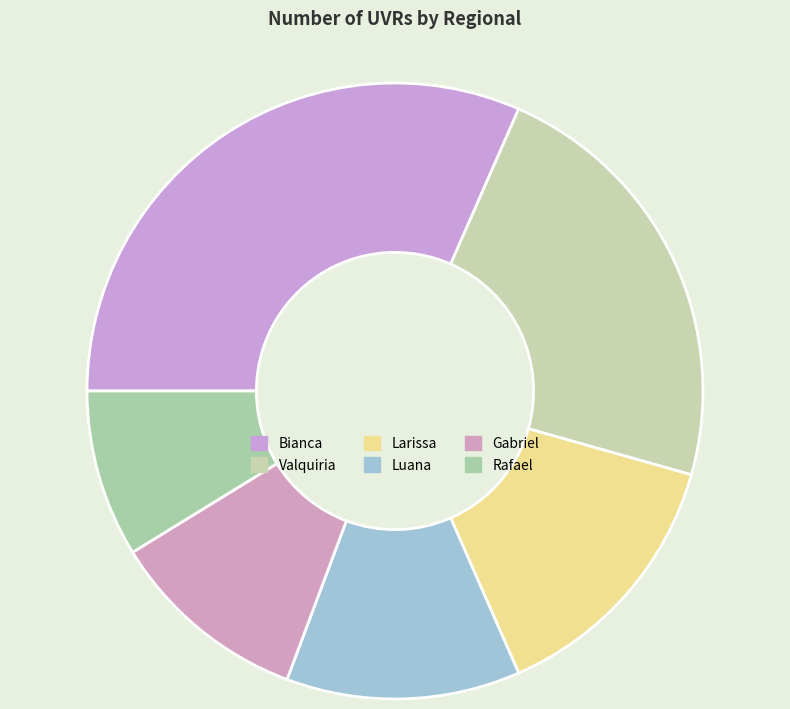

Rank the categories by value from lowest to highest.

Rafael, Gabriel, Luana, Larissa, Valquiria, Bianca